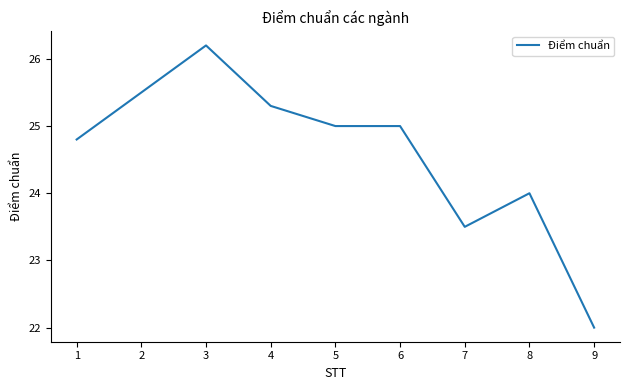

What is the change in value from 2 to 6?

-0.5